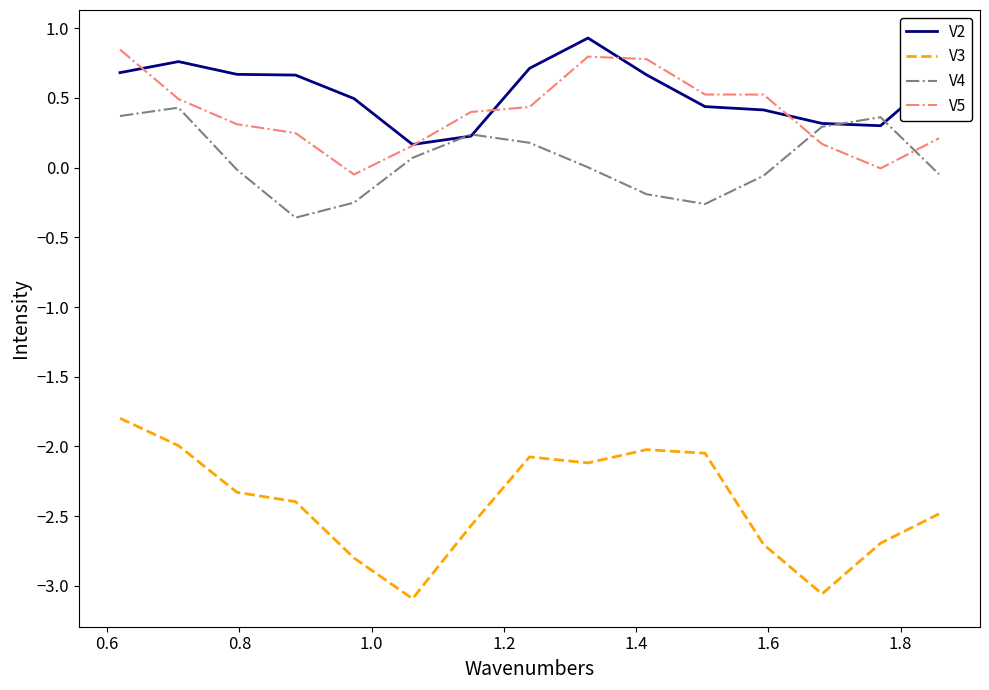

Which series has the largest range (max minus min)?

V3